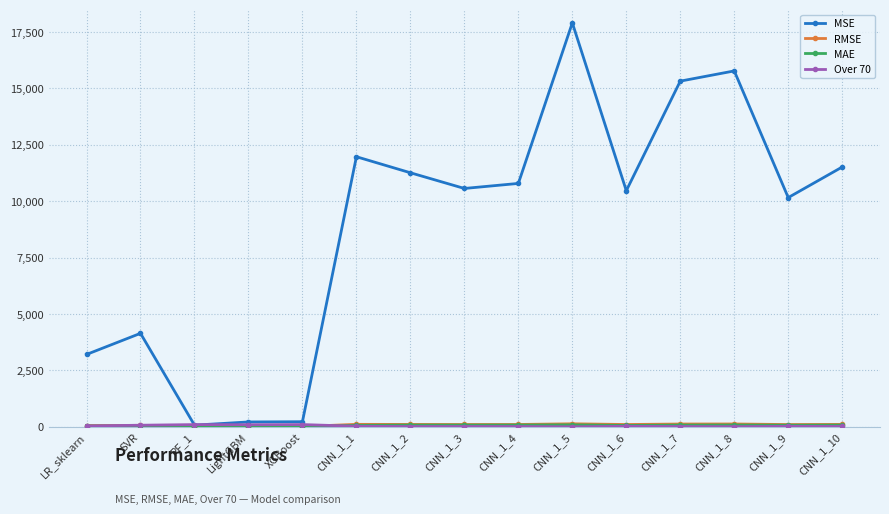

What is the sum of the MSE values at CNN_1_3 and CNN_1_7?

25880.1